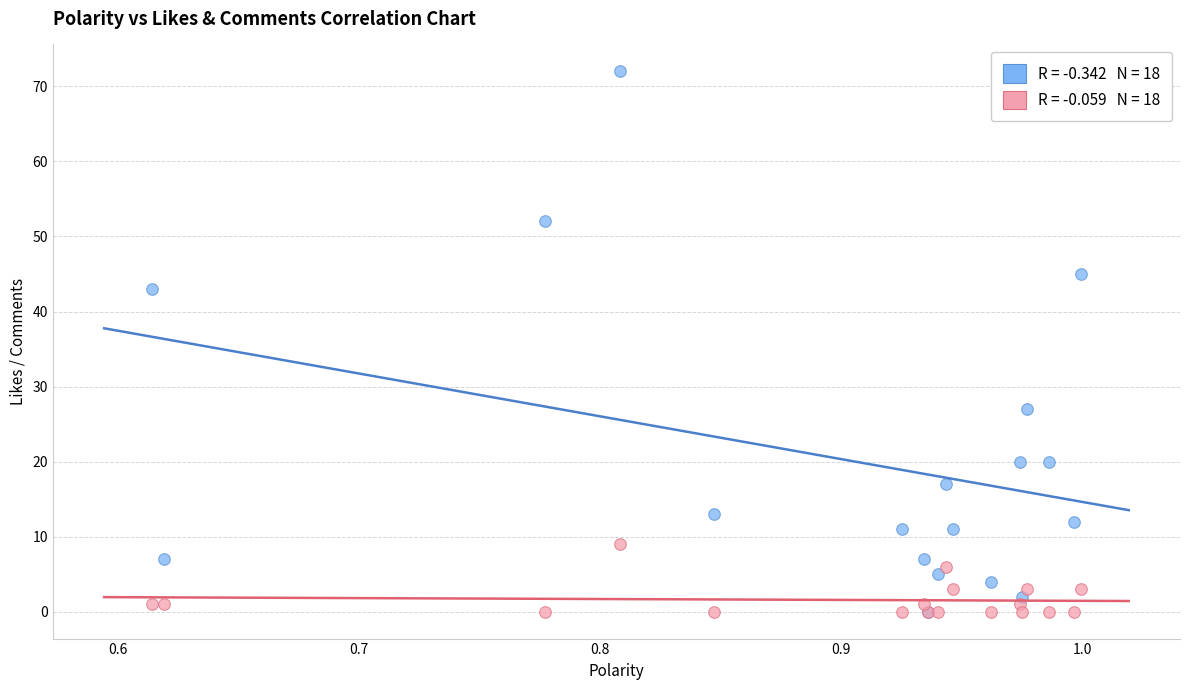

Across all series, what Y value is closest to 36?

43